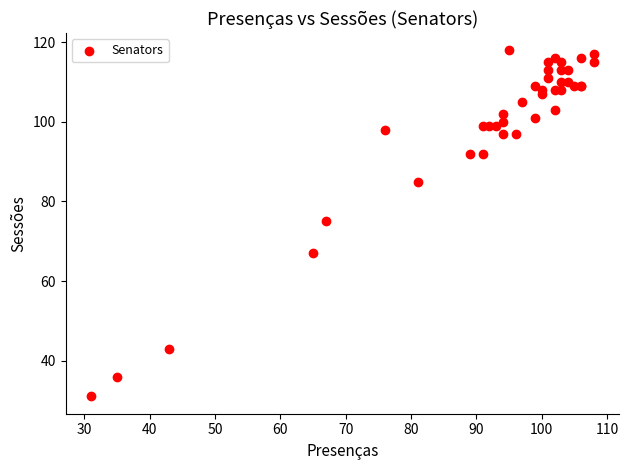

What Y value in the scatter plot is closest to 74?

75